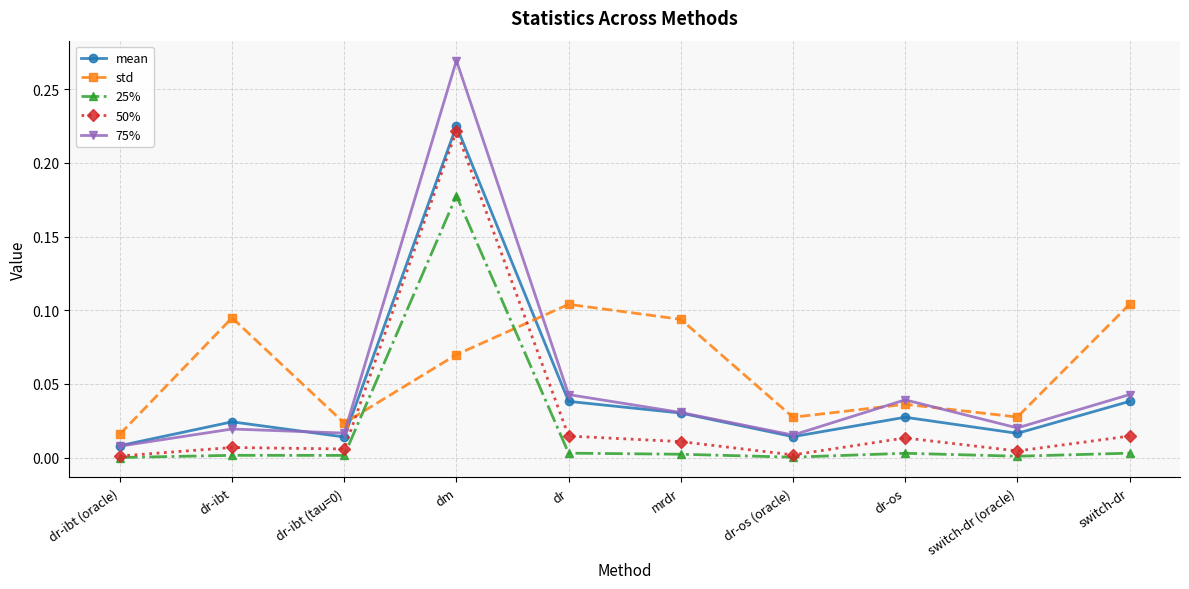

In mean, how many points are lower than both neighbors (excluding endpoints)?

3